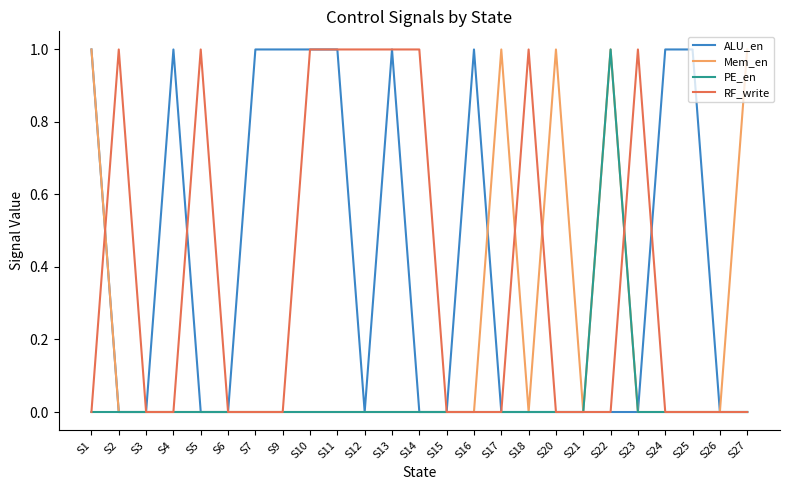

Between S3 and S16, which series saw the biggest shift?

ALU_en